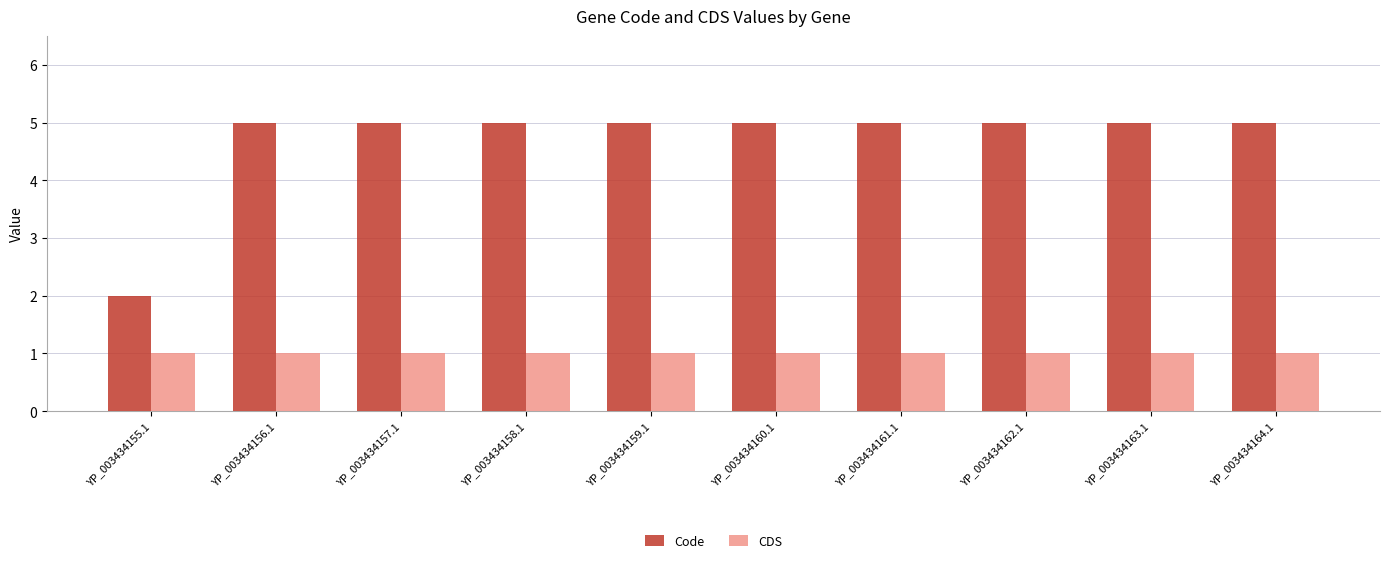

Where is Code nearest to the value 3?

YP_003434155.1